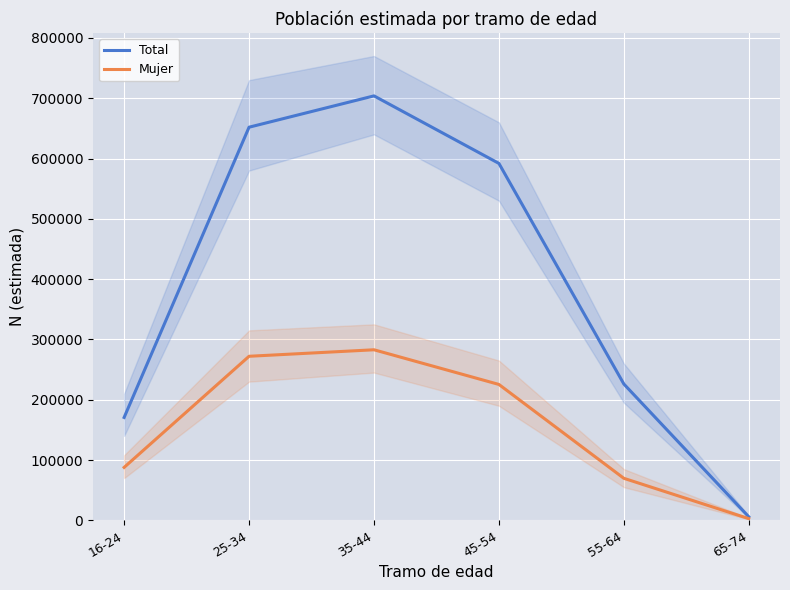

True or false: Total and Mujer intersect in this chart.

False